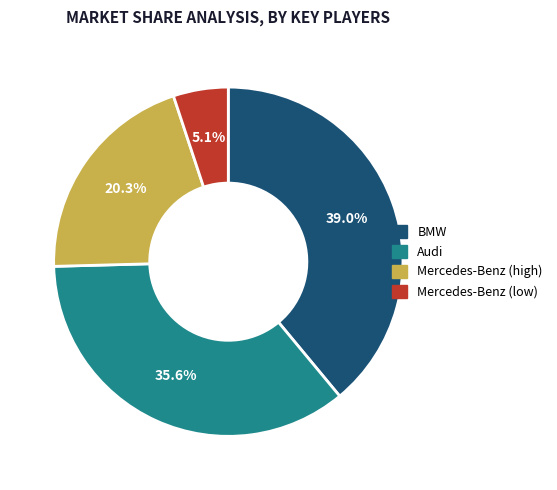

To the nearest percent, what is the average slice percentage?

25%